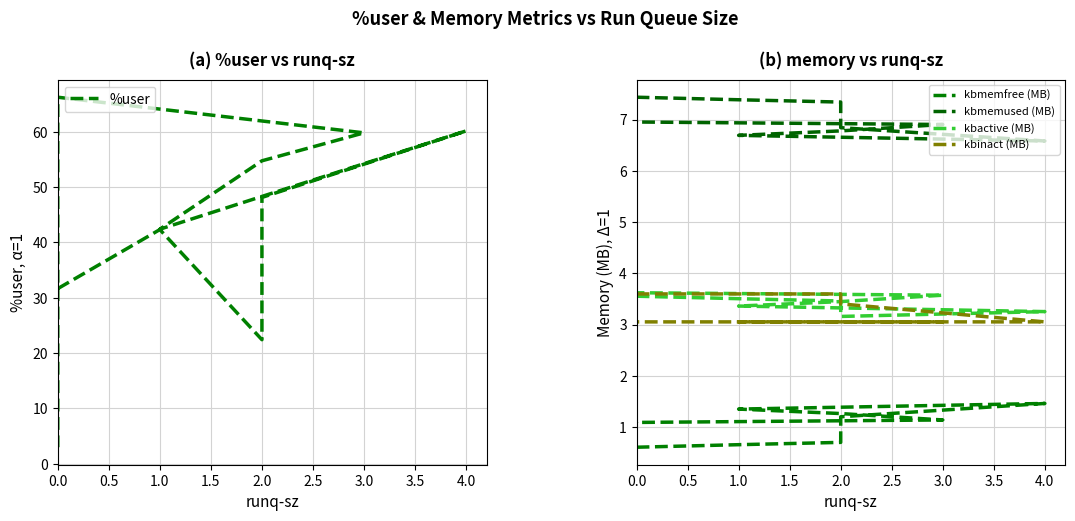

True or false: kbmemused (MB) and kbactive (MB) intersect in this chart.

False